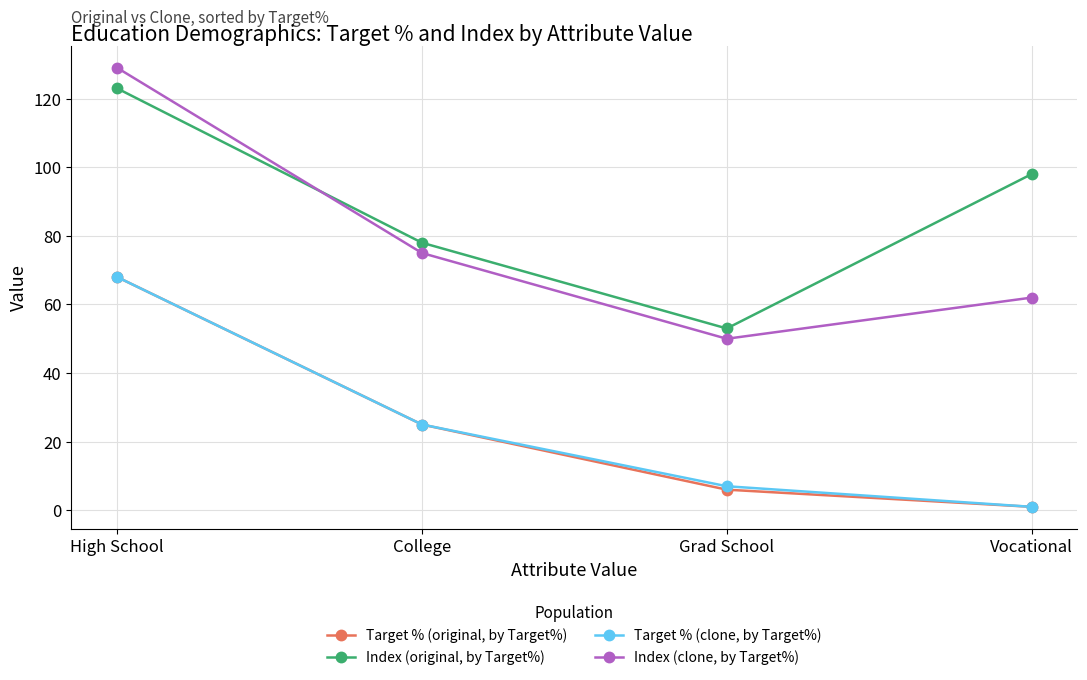

Which series has the largest range (max minus min)?

Index (clone, by Target%)